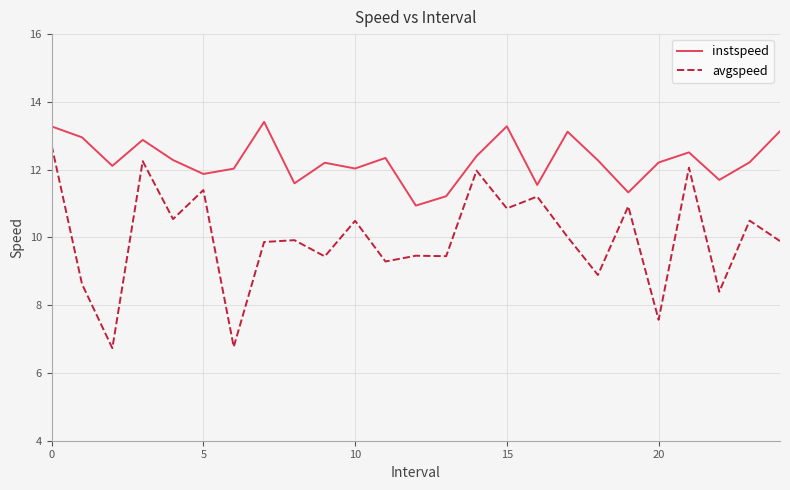

Which series has the largest total across all categories?

instspeed